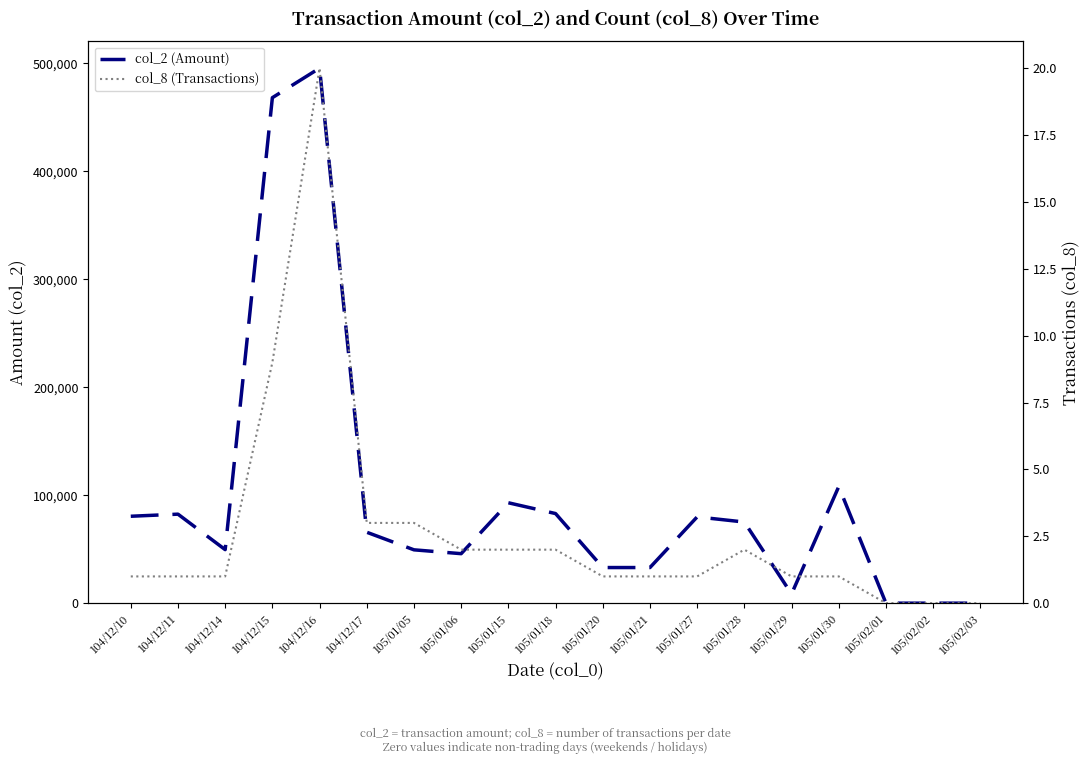

The value of col_2 (Amount) at 105/02/01 is 0. True or false?

True